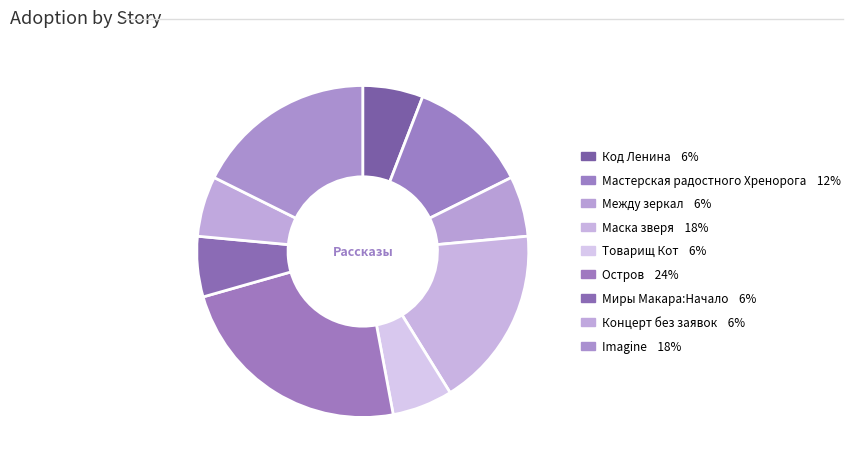

How many slices are in this pie chart?

9